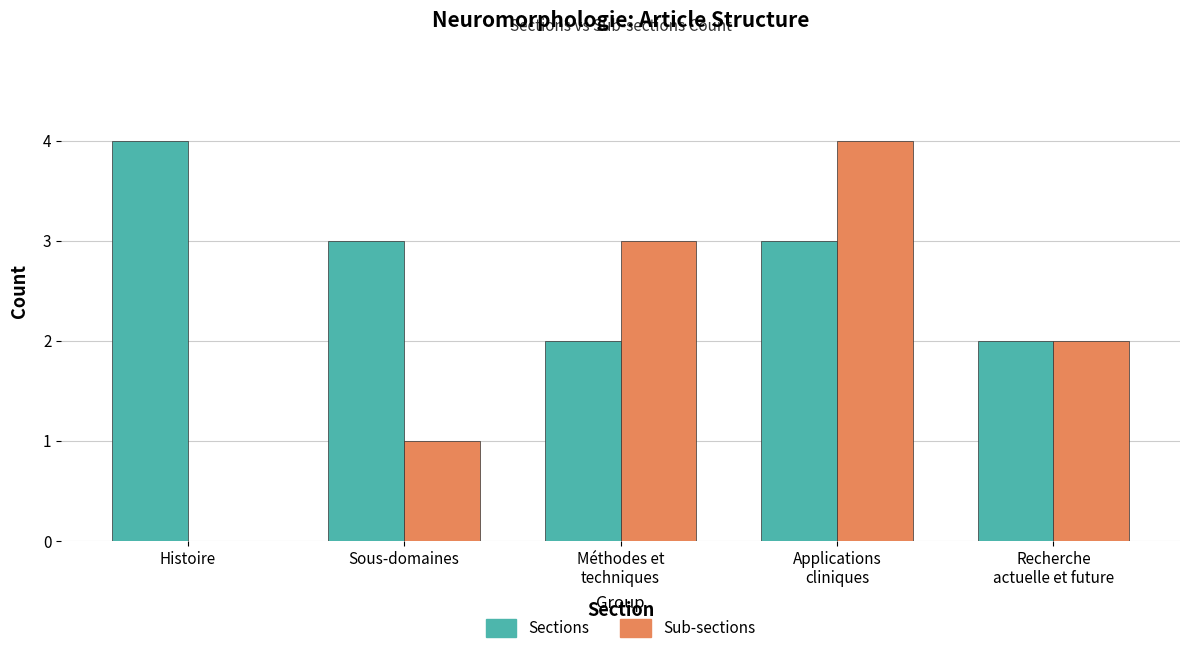

What is the total value across all series at Applications
cliniques?

7